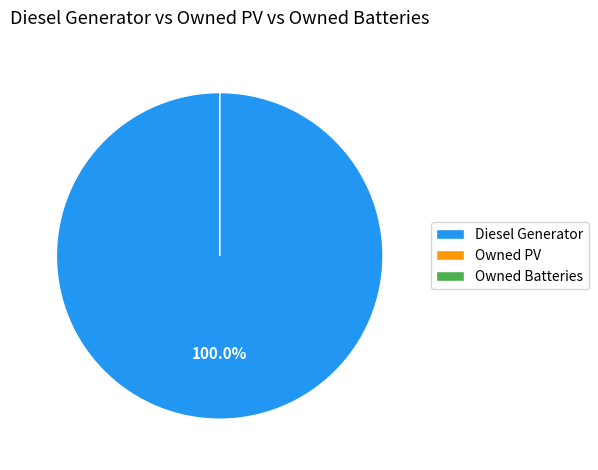

To the nearest percent, what portion does Diesel Generator represent?

100%